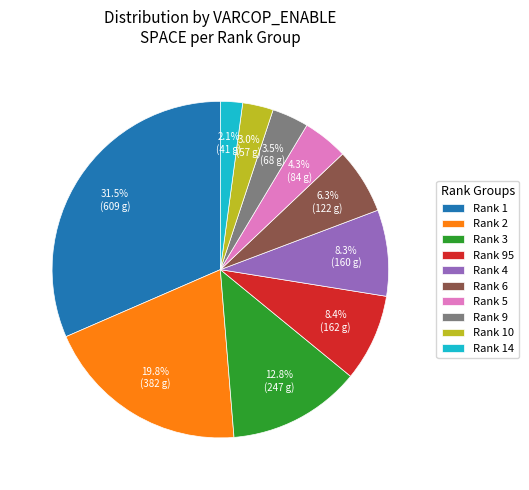

What is the ratio of the value at Rank 95 to the value at Rank 10?

2.8